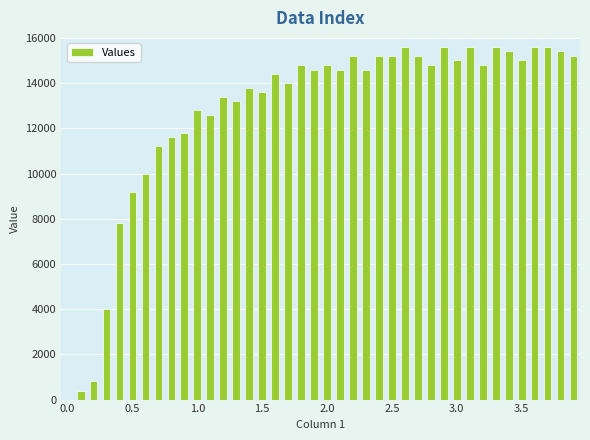

What is the sum of all values?

508000